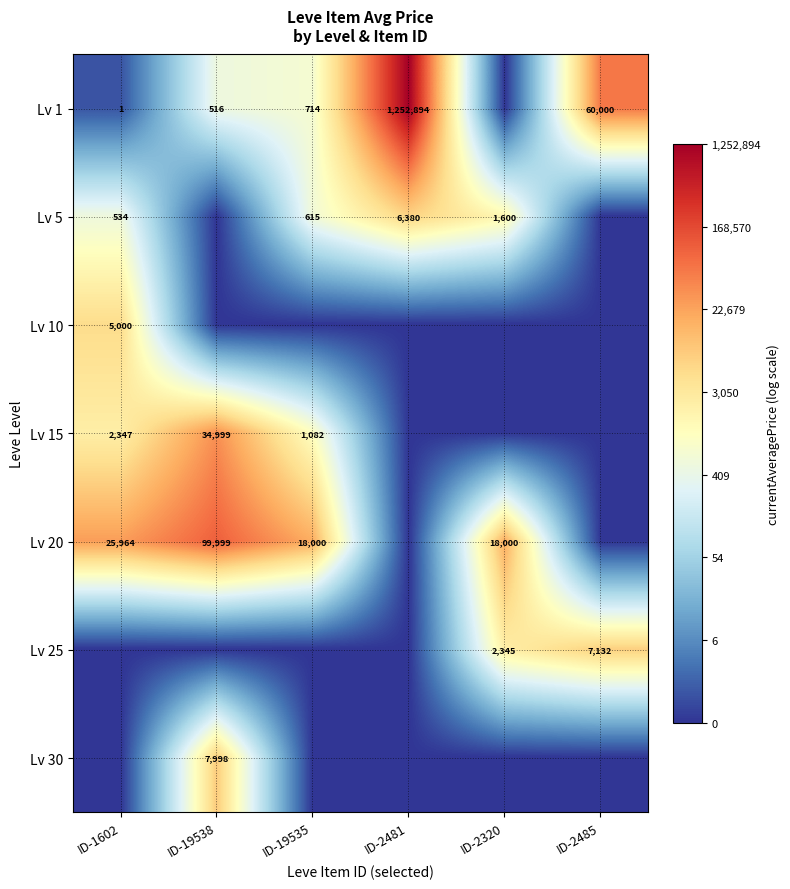

Is it true that Lv 15 equals 1441 at ID-19535?

False